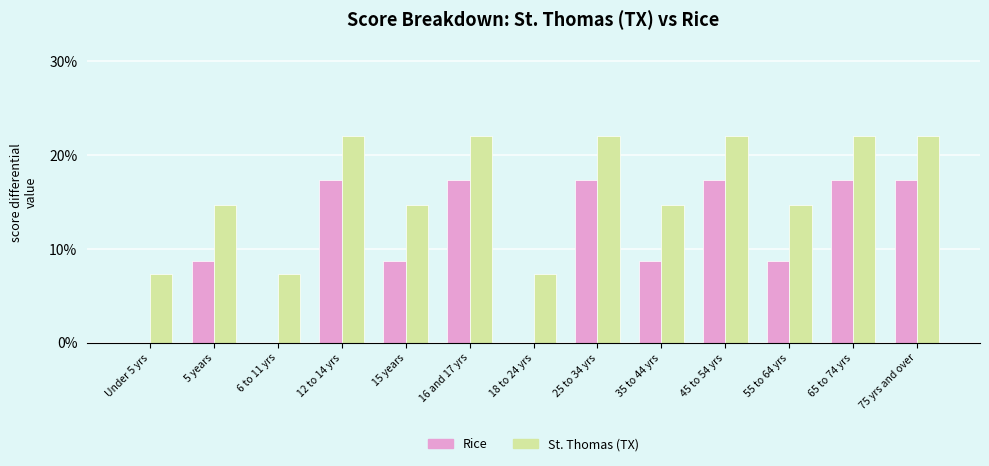

What is the sum of the St. Thomas (TX) values at 5 years and 18 to 24 yrs?

22.0